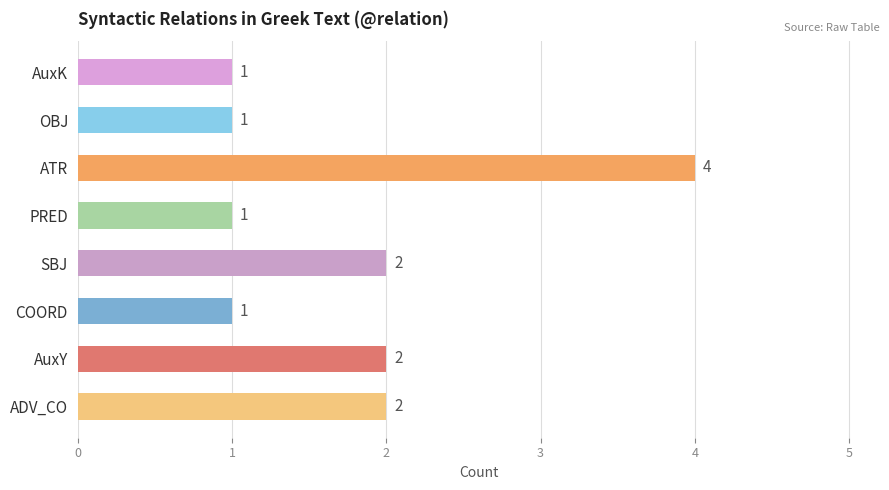

True or false: the data shows 2 at SBJ.

True